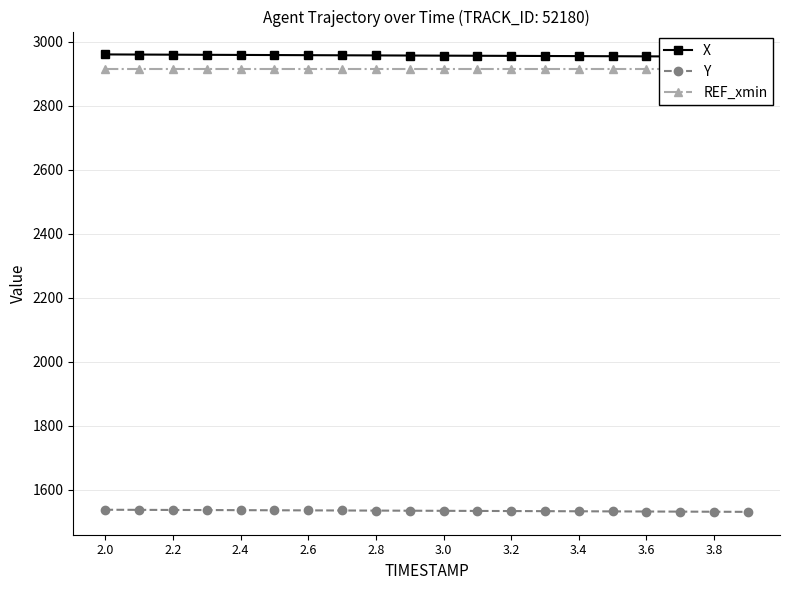

Count the number of data series in this chart.

3